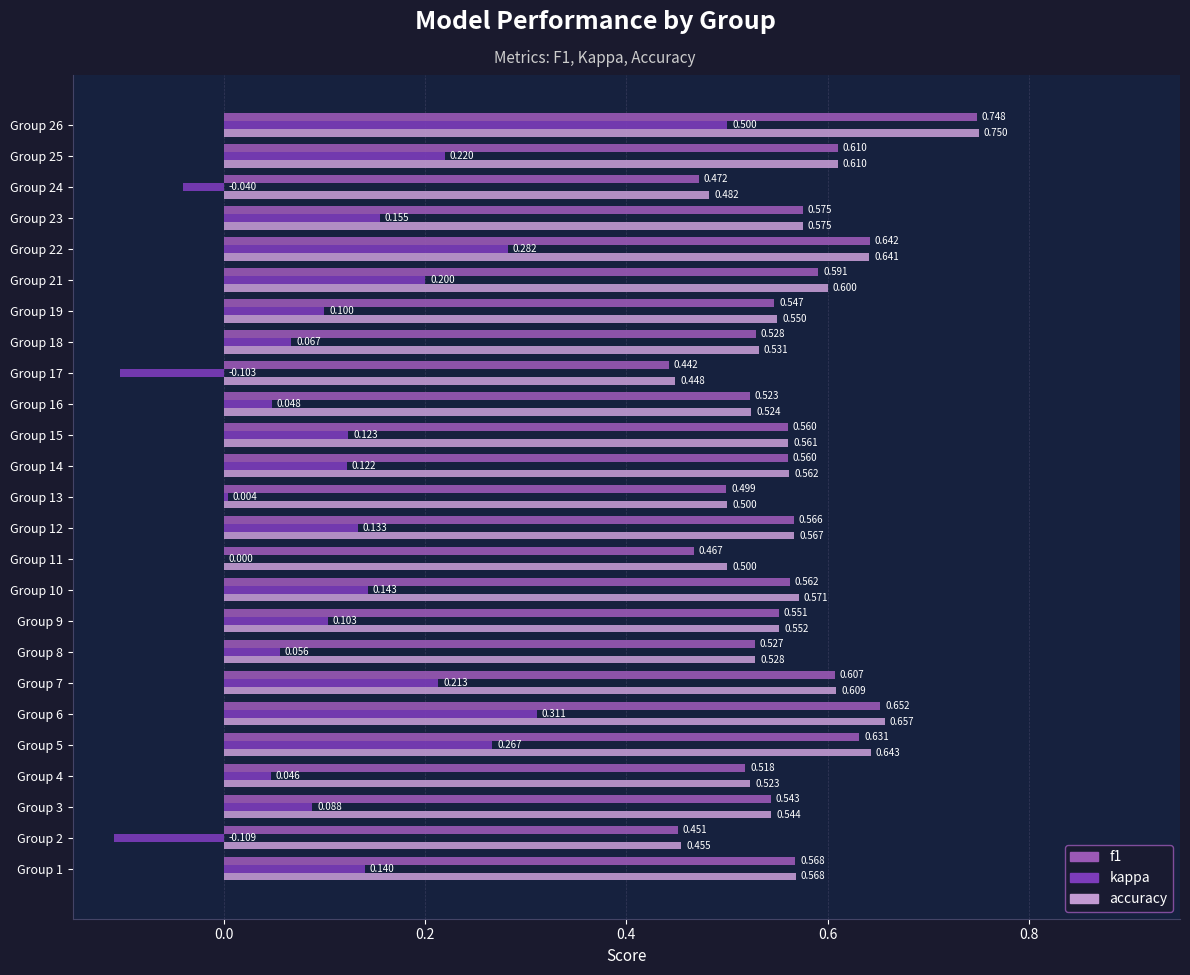

Which series changed the most between Group 4 and Group 12?

kappa